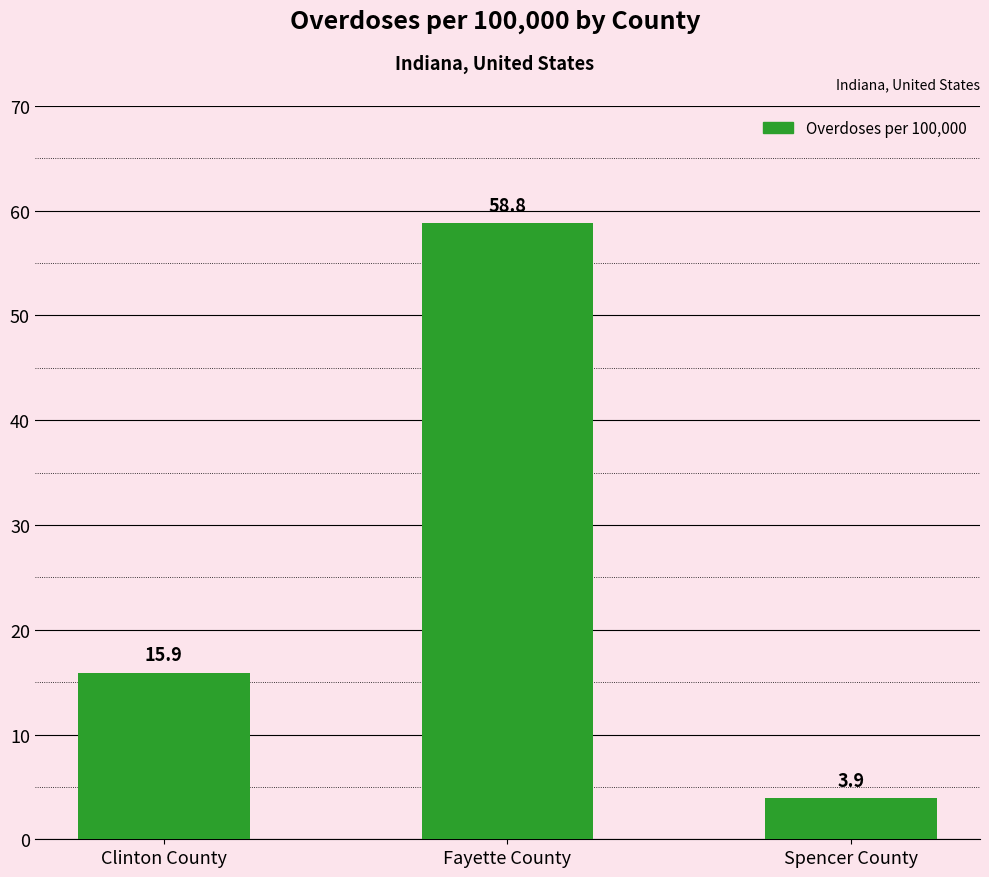

Which has a higher value, Fayette County or Clinton County?

Fayette County